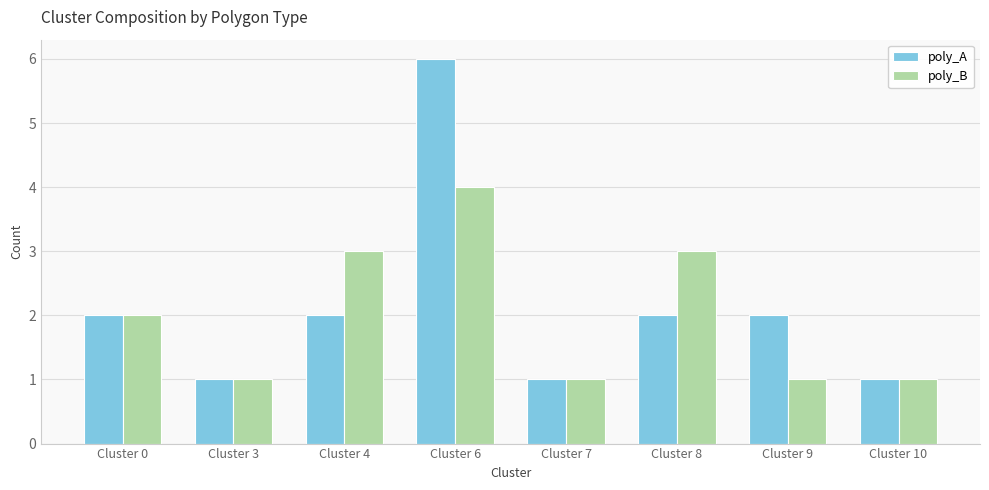

At how many categories does at least one series exceed 4?

1